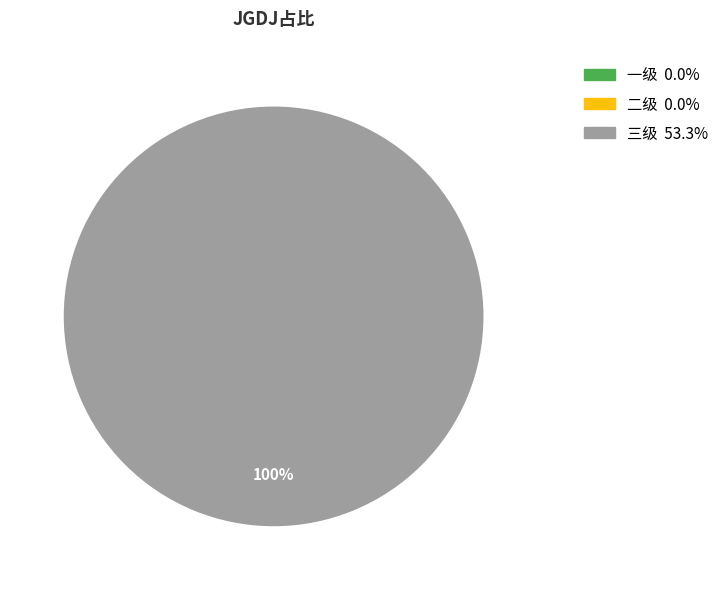

Rank the categories by value from lowest to highest.

一级, 二级, 三级